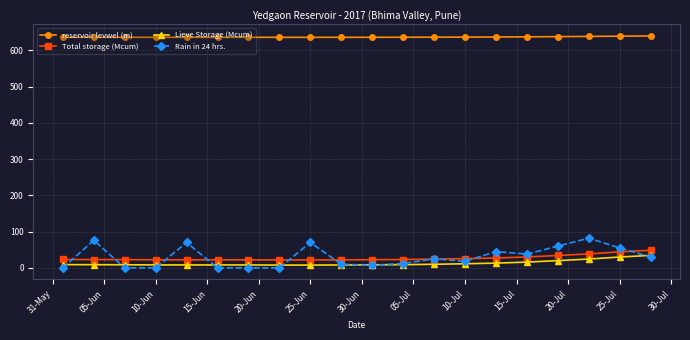

Which series has the largest range (max minus min)?

Rain in 24 hrs.